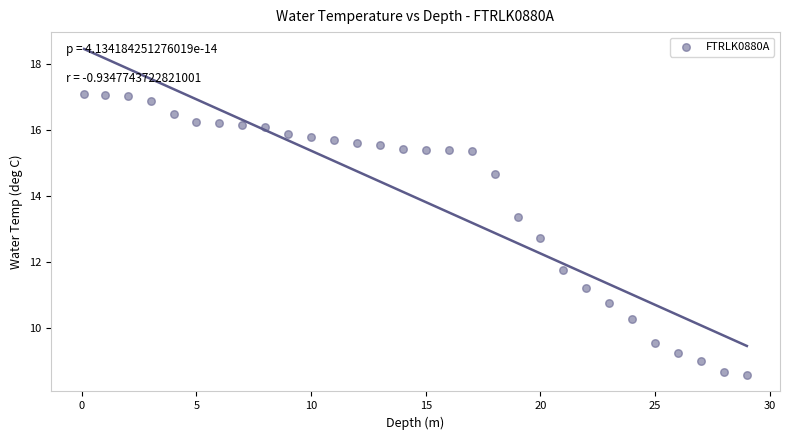

What is the range of X values (max minus min)?

28.9